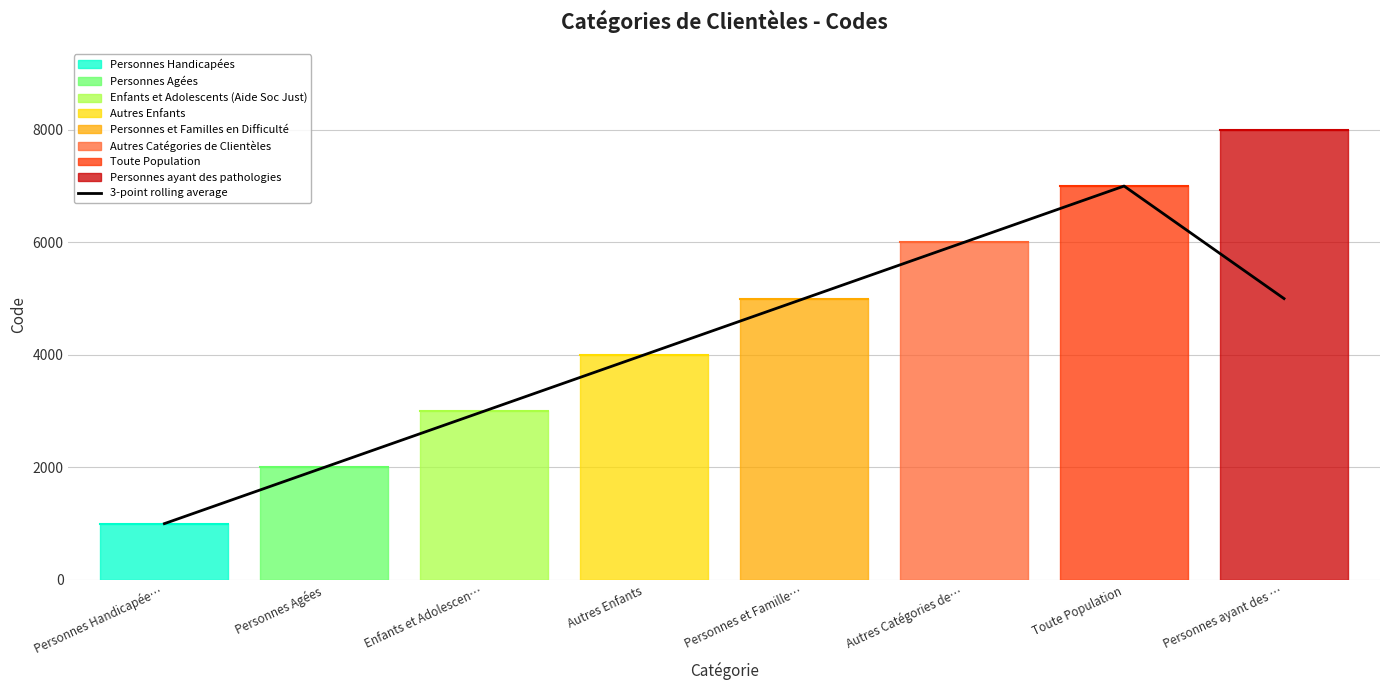

Reading left to right, list all the values displayed in this chart.

1000.0	2000.0	3000.0	4000.0	5000.0	6000.0	7000.0	5000.0